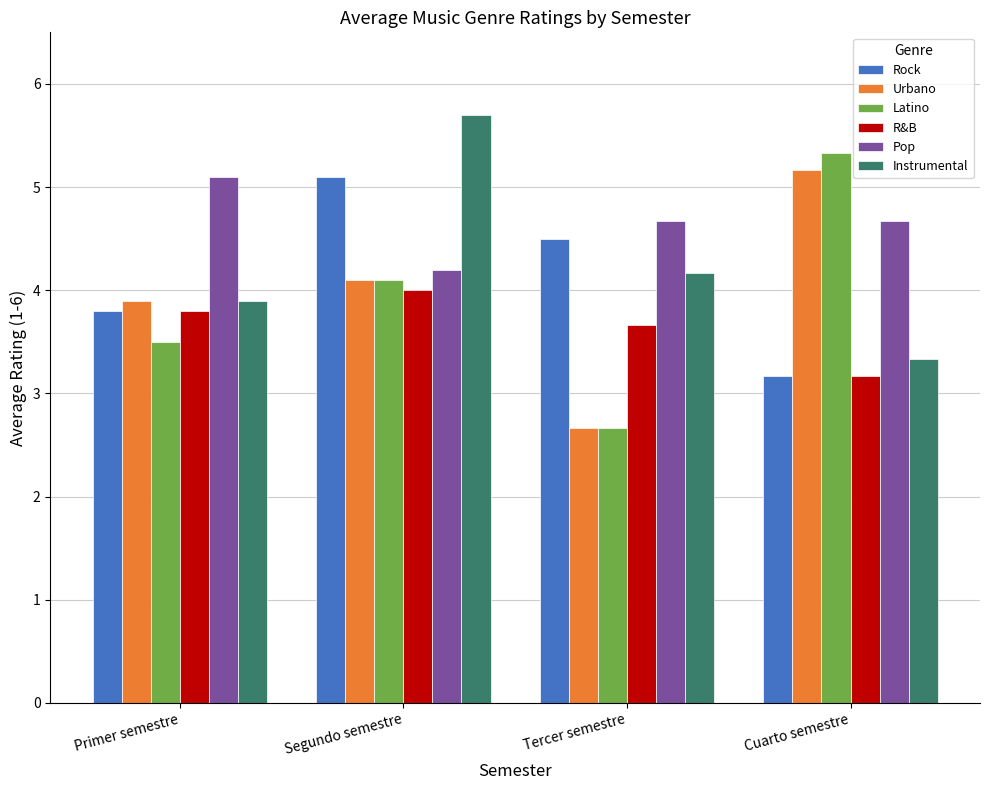

Which series has the largest range (max minus min)?

Latino